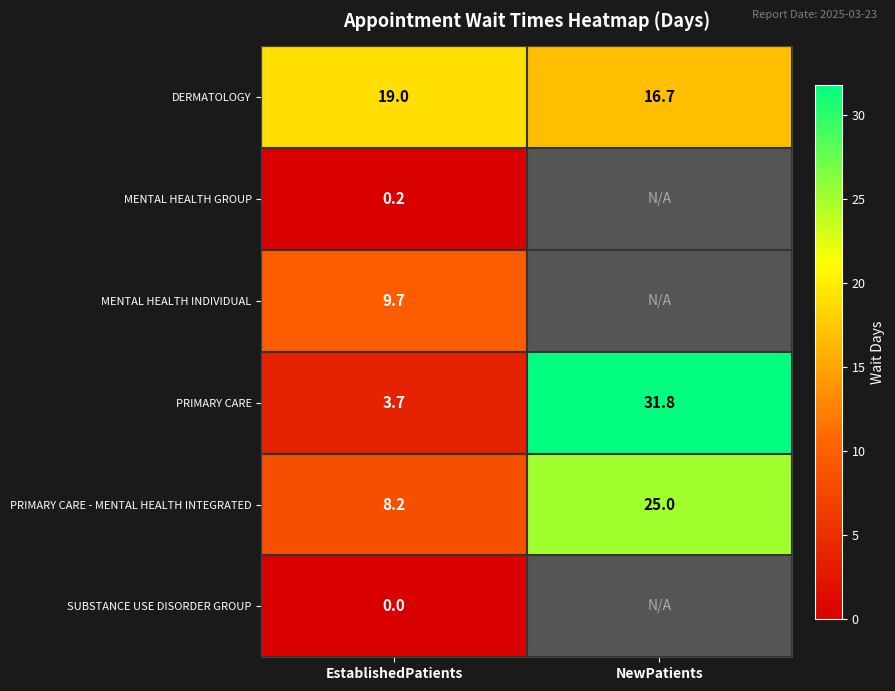

How many data points does each series have?

2